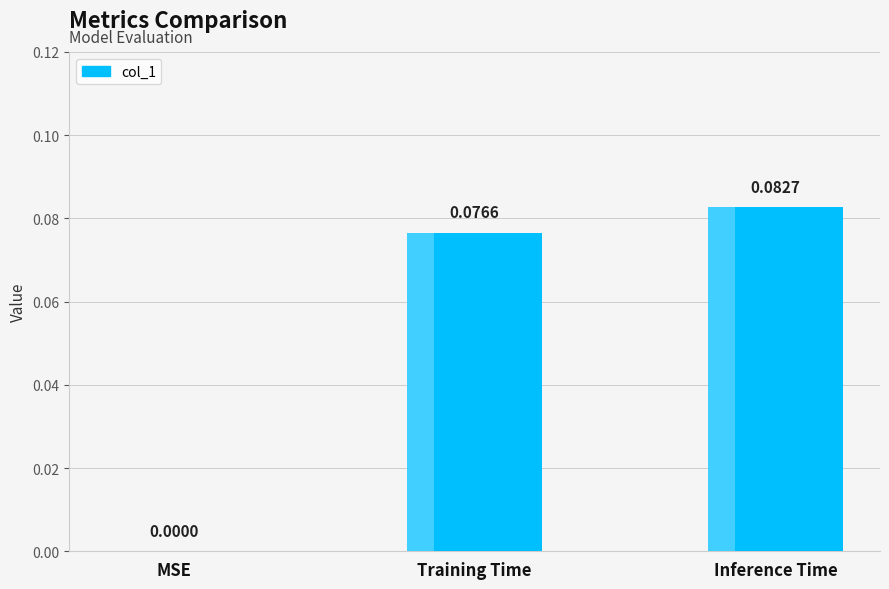

What is the difference between the second highest and minimum values?

0.1